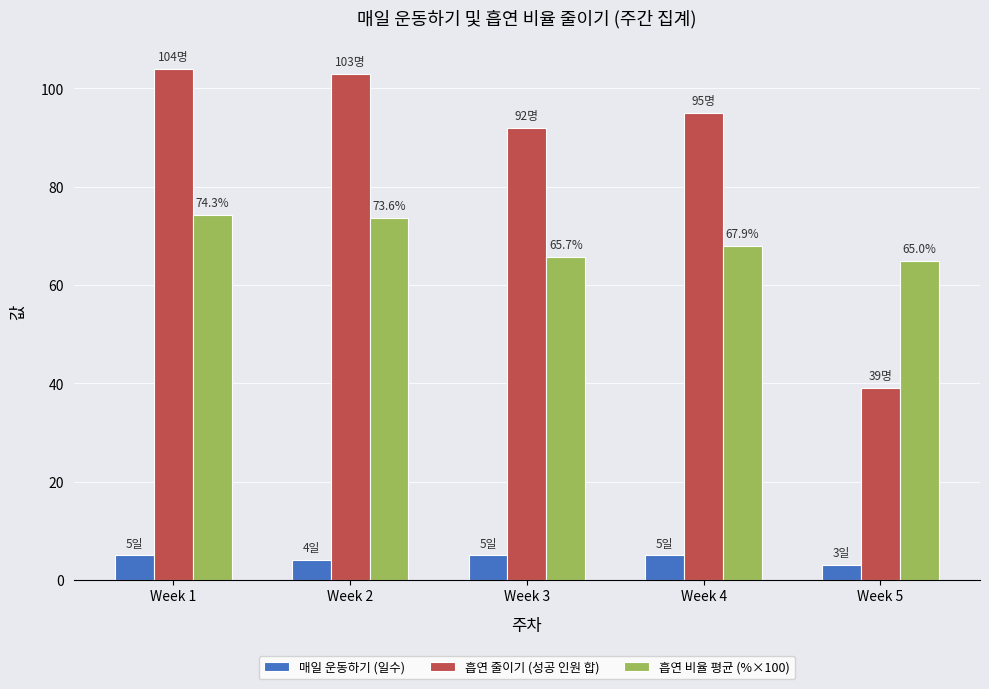

List the series in order of their peak value, lowest first.

매일 운동하기 (일수), 흡연 비율 평균 (%×100), 흡연 줄이기 (성공 인원 합)